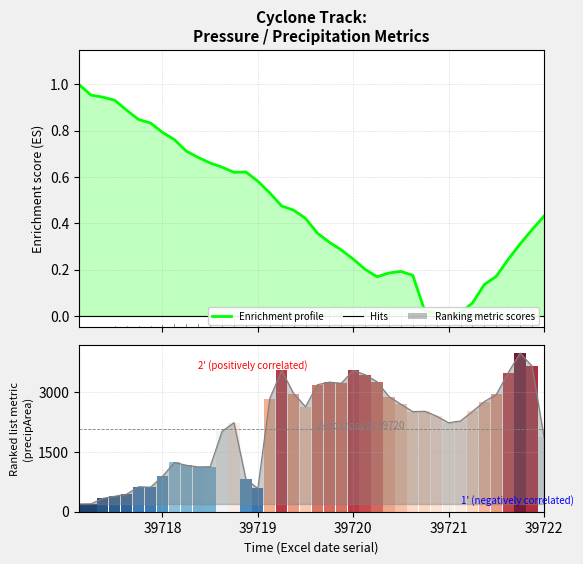

The value at 35 is 0.0. True or false?

False